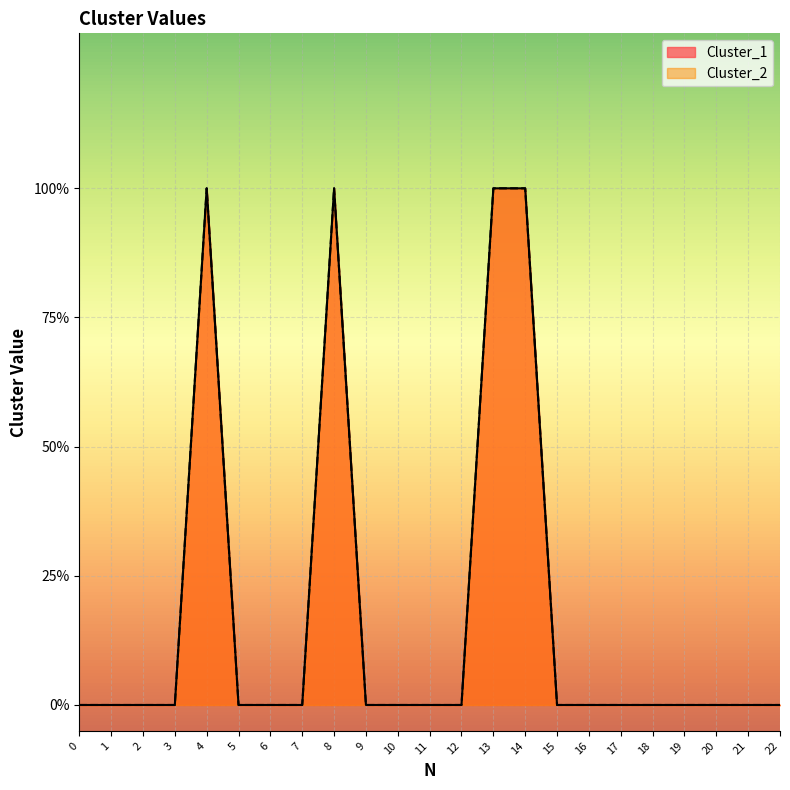

At which category is the sum across all series the highest?

4